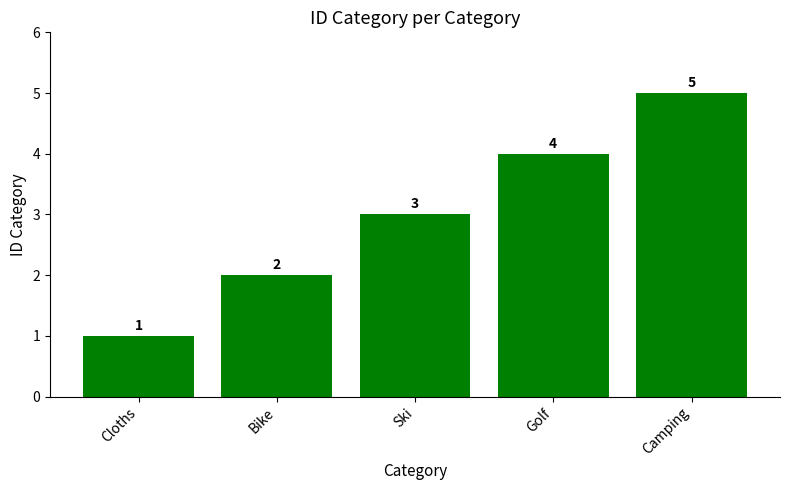

Which label corresponds to the smallest value in the chart?

Cloths